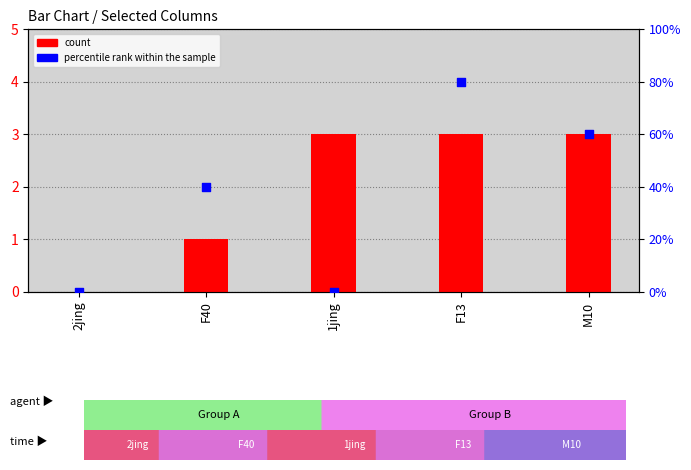

At which category is the sum across all series the highest?

F13